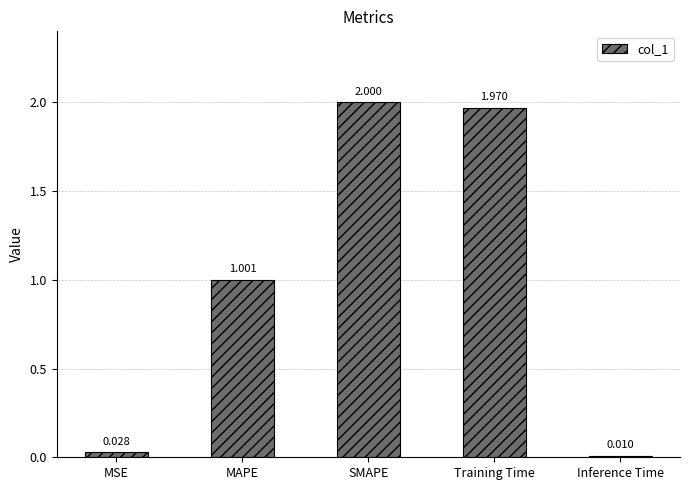

What is the difference between the maximum and second lowest values?

2.0